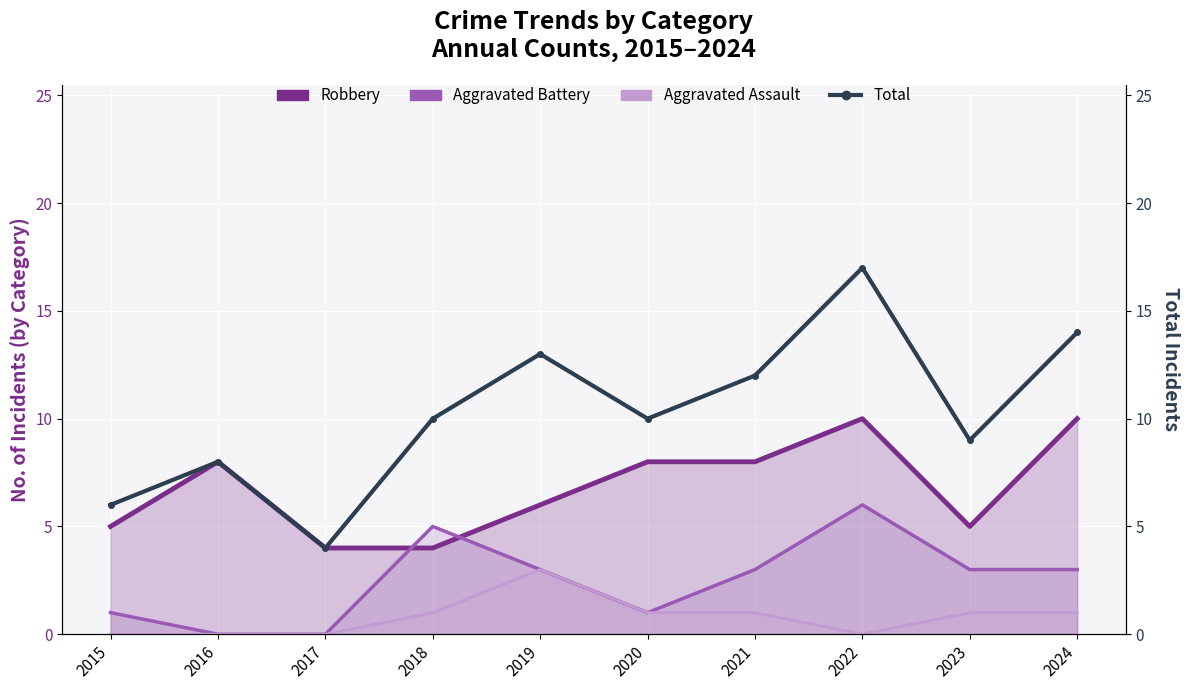

Which has a higher value, 2020 or 2015?

2020